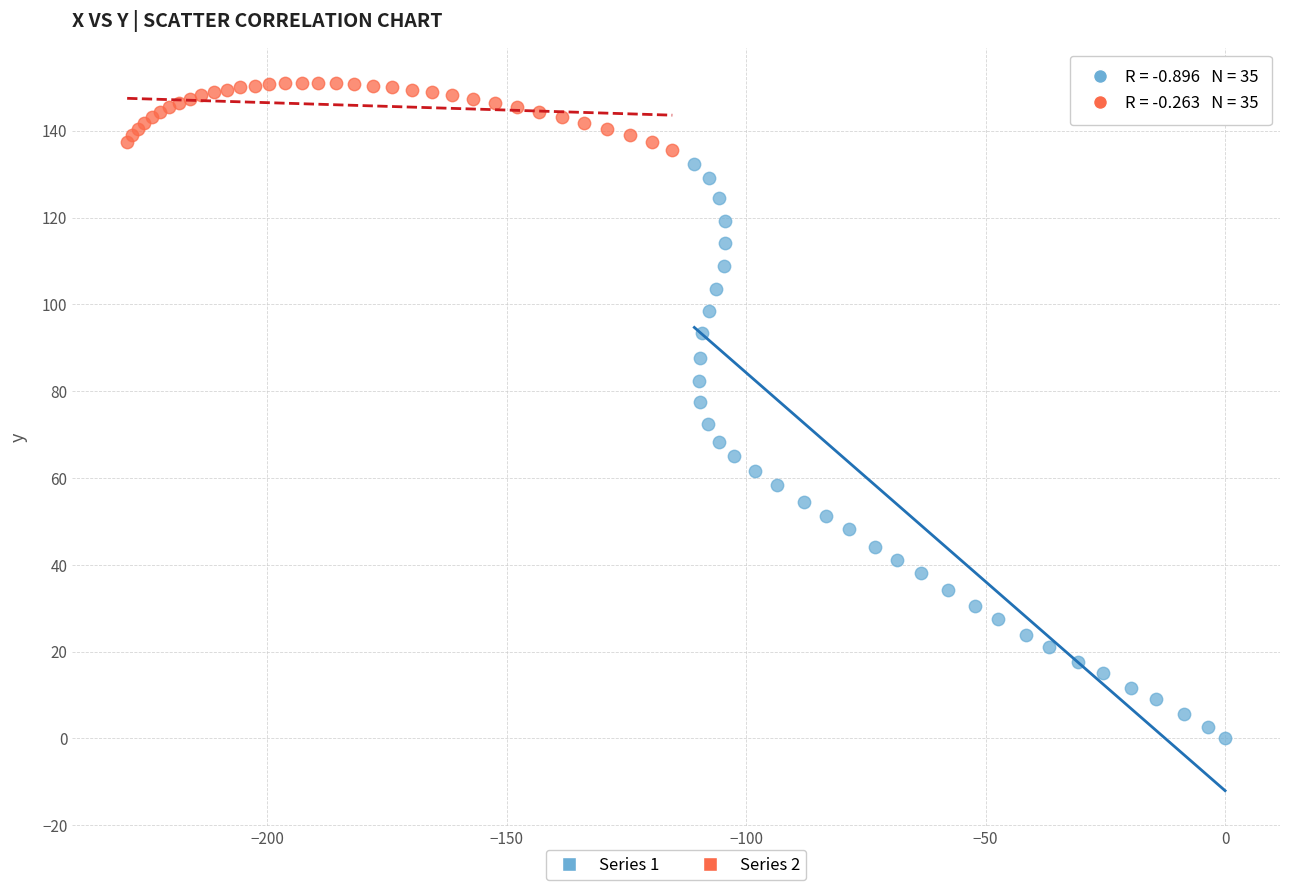

Which series has the widest spread of Y values?

Series 1